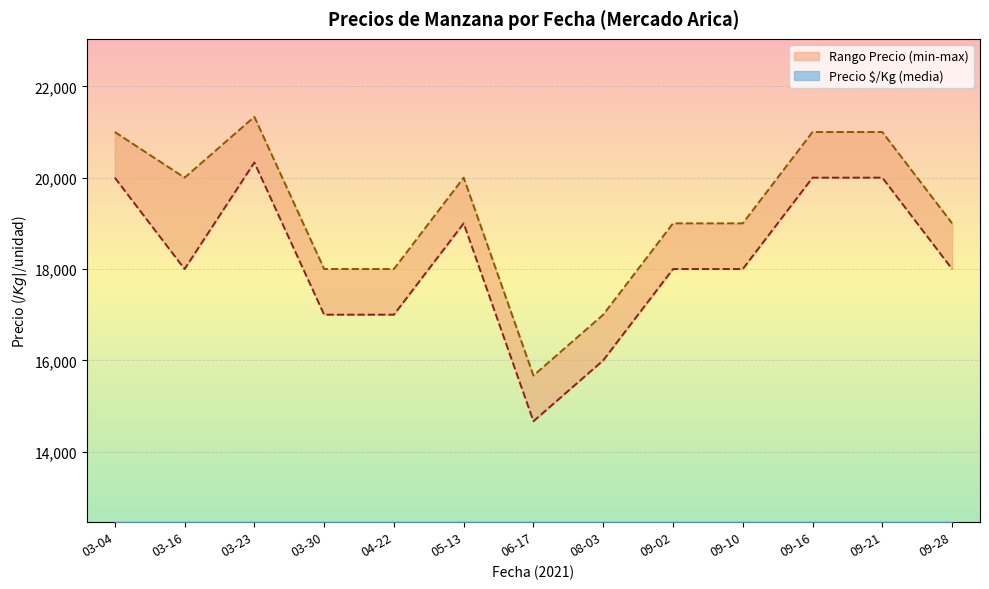

What is the approximate value of Precio $/Kg at 2021-09-02, to the nearest 50?

1150